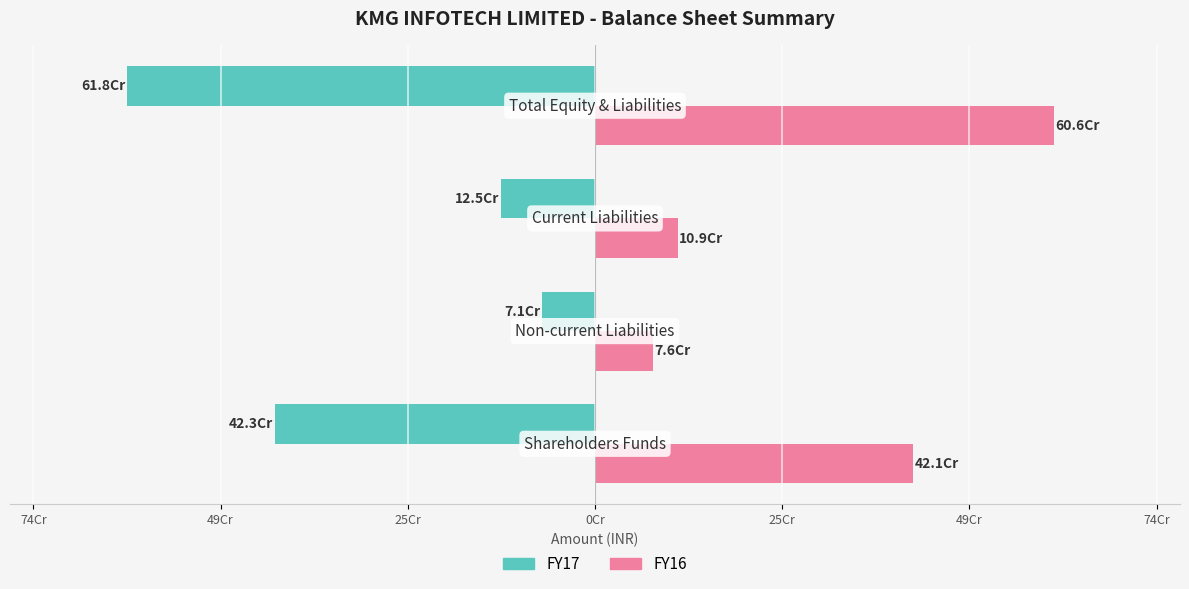

How many bars are there in total?

8